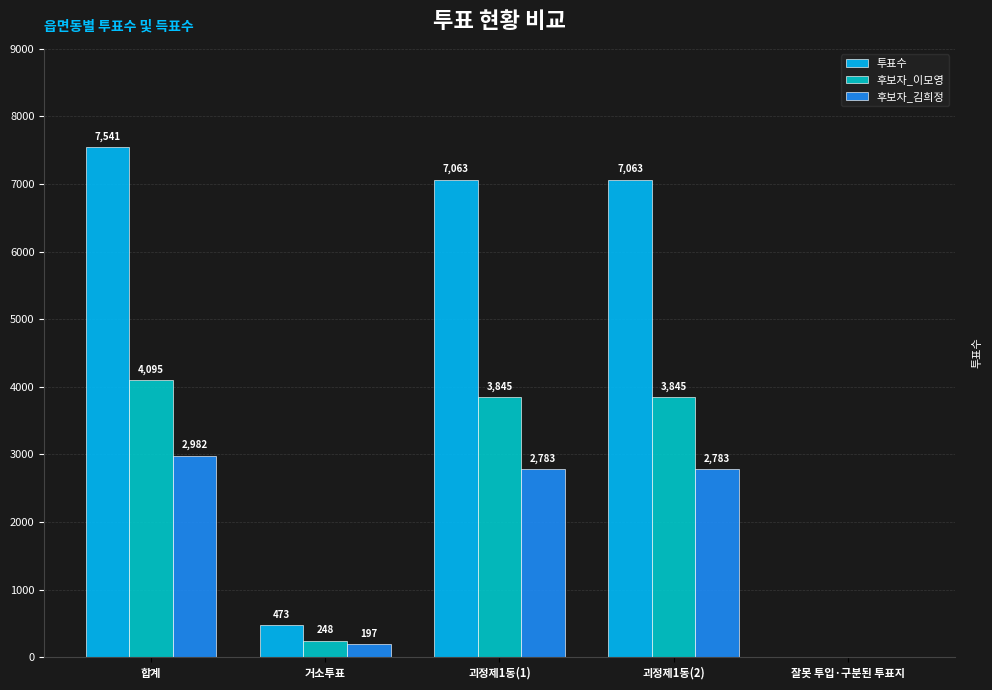

Between 합계 and 잘못 투입·구분된 투표지, which series saw the biggest shift?

투표수